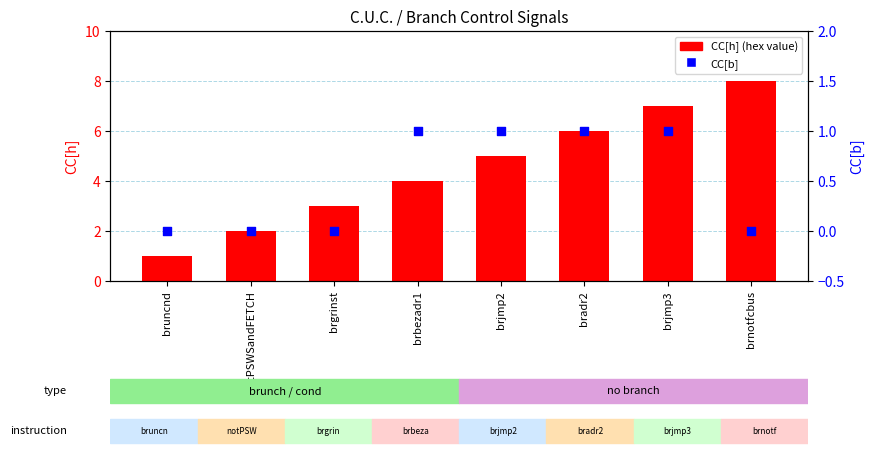

Which series has the widest spread of Y values?

CC[h] (hex value)